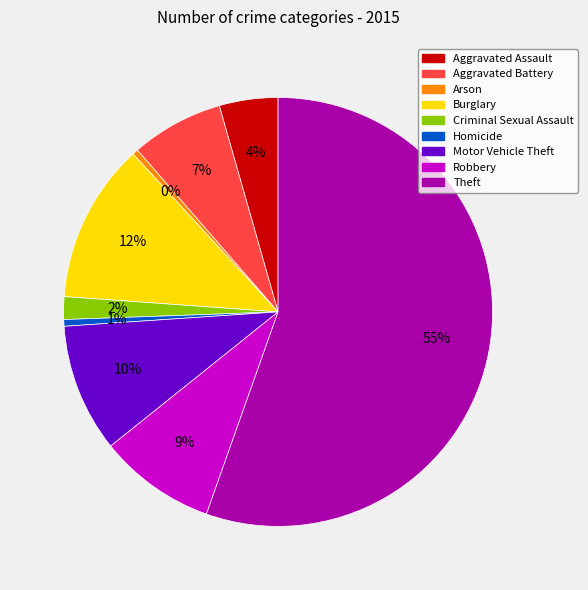

Is the sum of Burglary and Aggravated Battery greater than half?

No